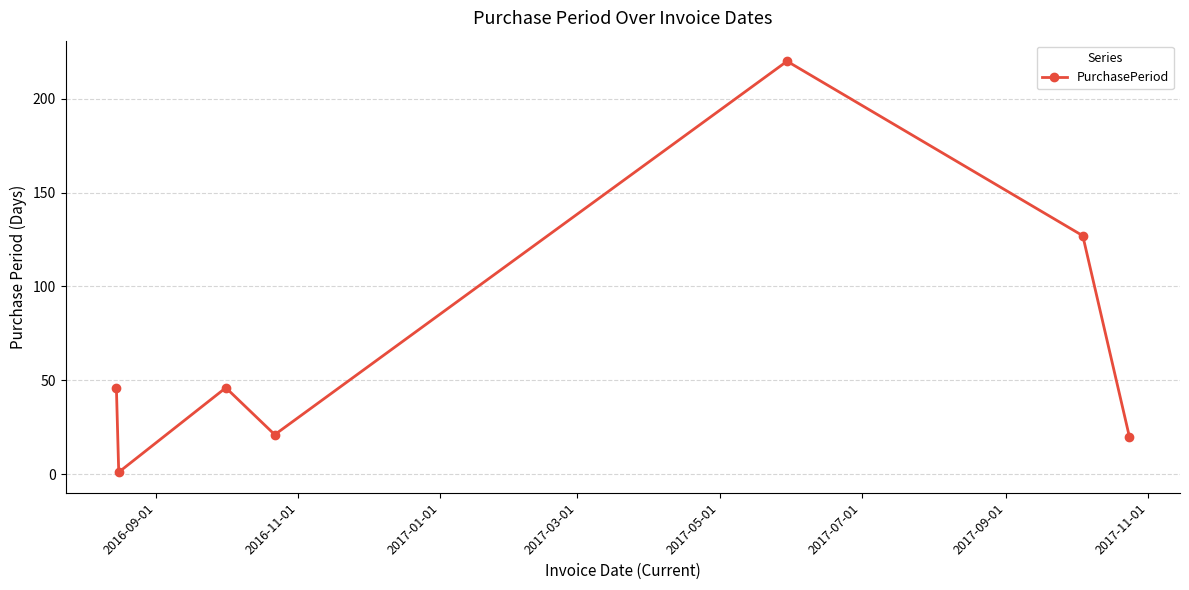

How many interior local valleys (lower than both neighbors) does the data have?

2